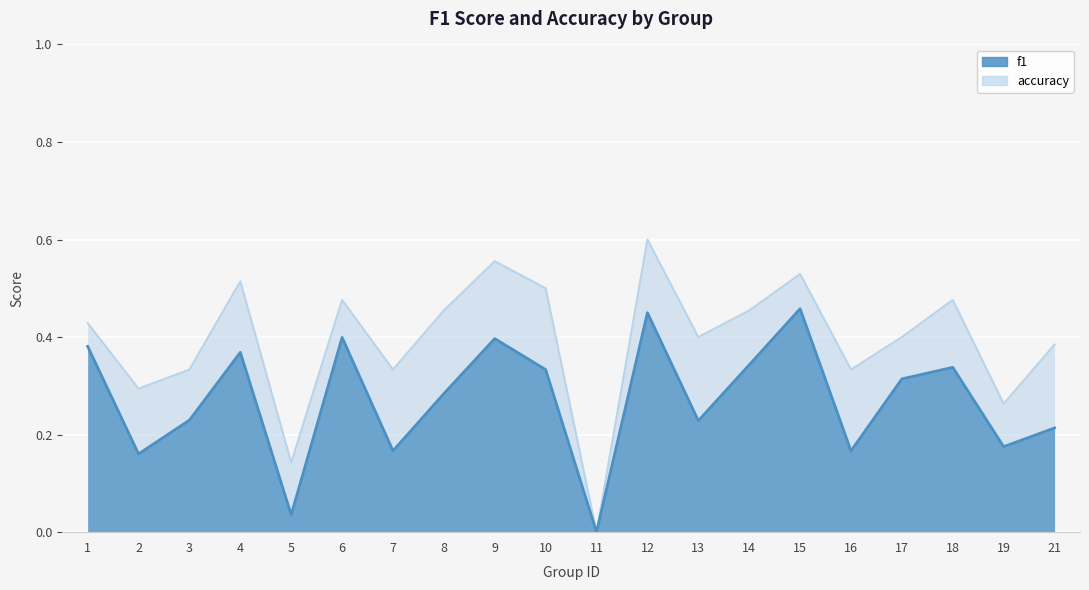

What is the spread (max minus min) of values at 4?

0.1